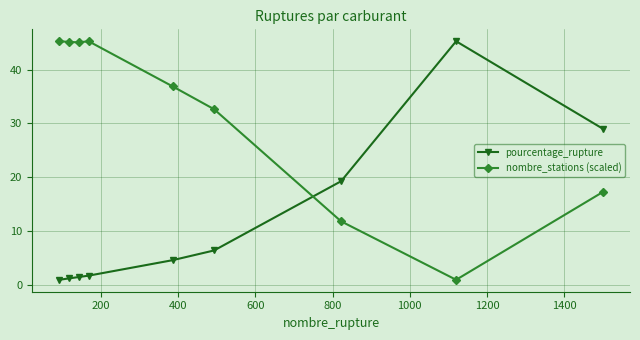

How many data points does each series have?

9